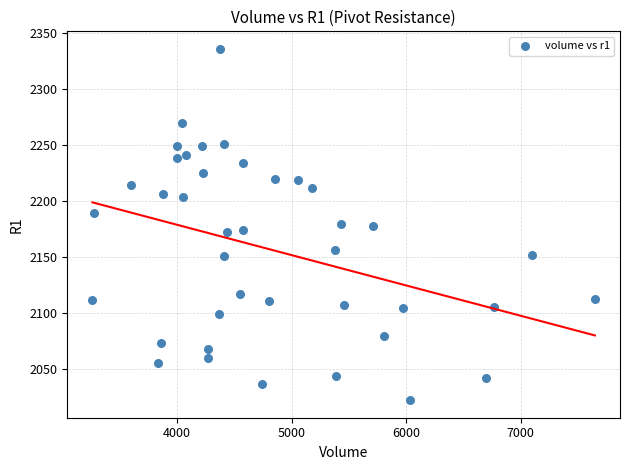

What is the range of Y values (max minus min)?

314.3